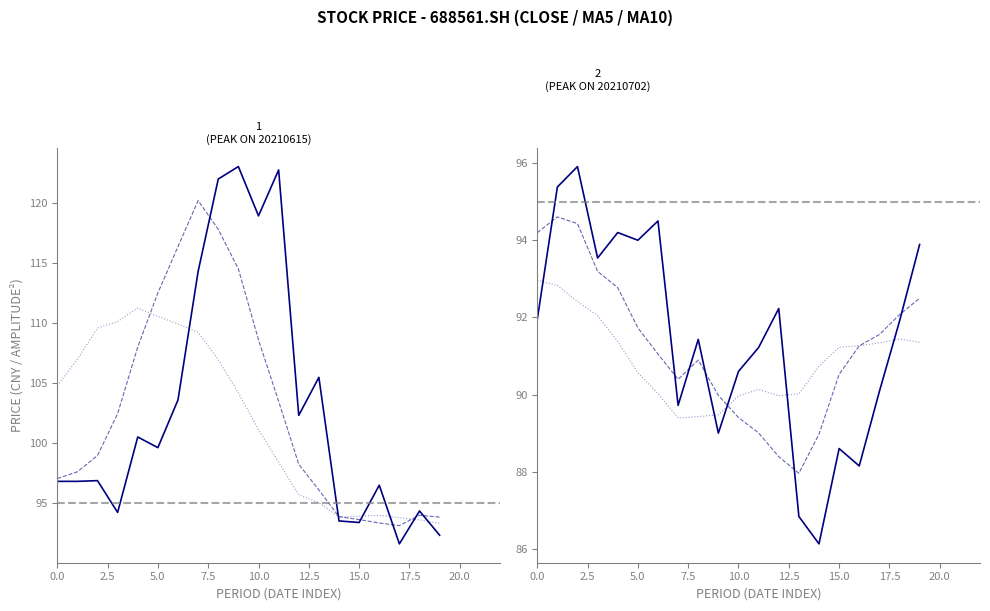

What is the minimum value shown in the chart?

86.1